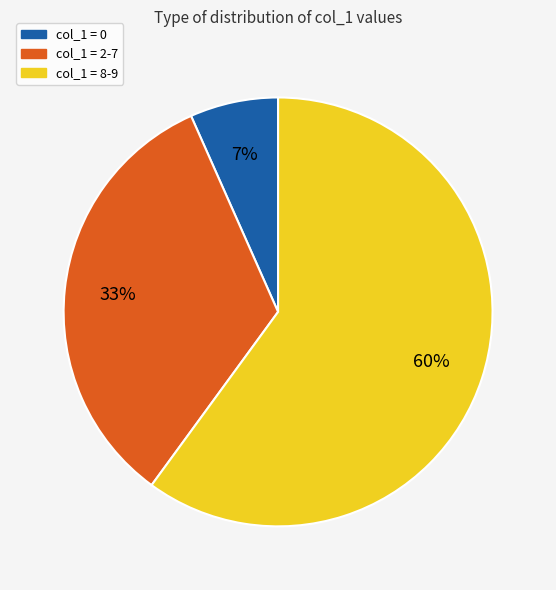

Is it true that col_1 = 0 is 7% of the pie?

True